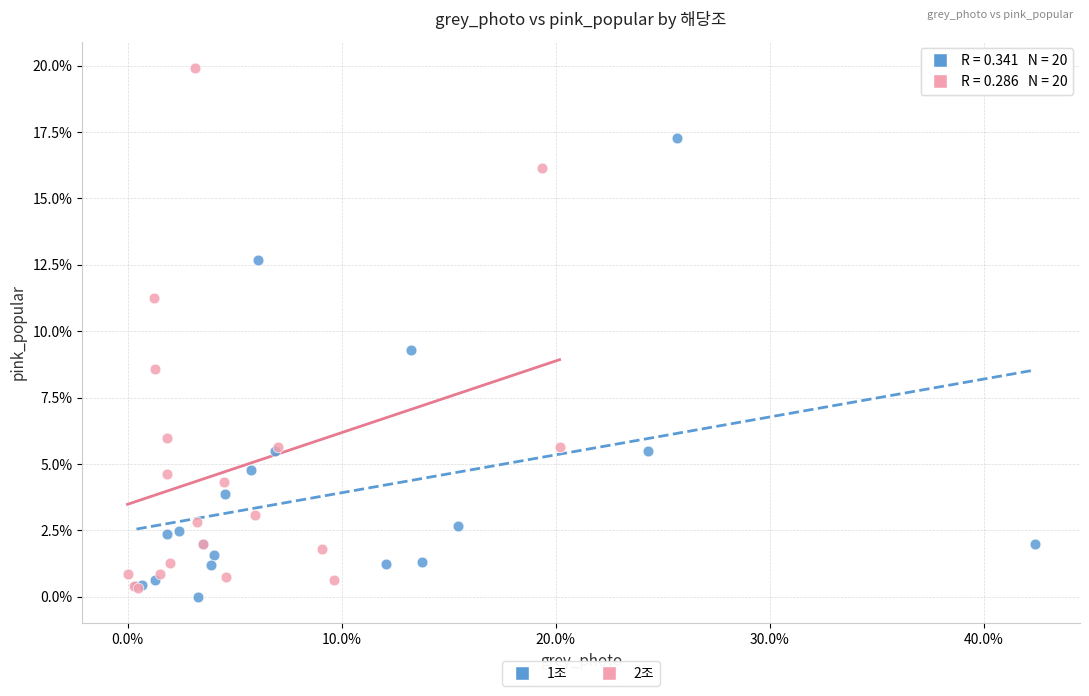

Which series contains the highest Y value?

2조